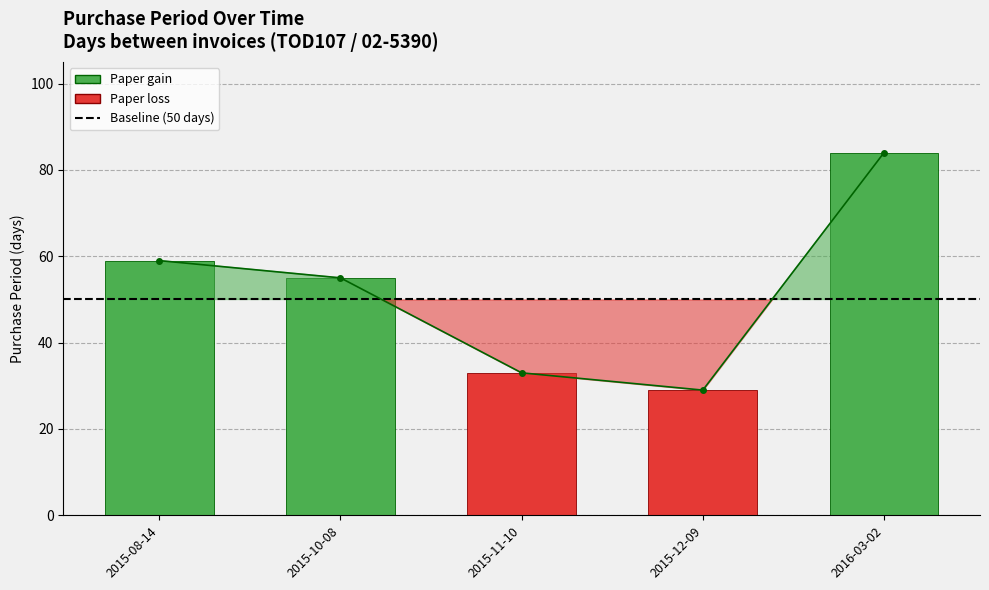

Which label corresponds to the largest value in the chart?

2016-03-02